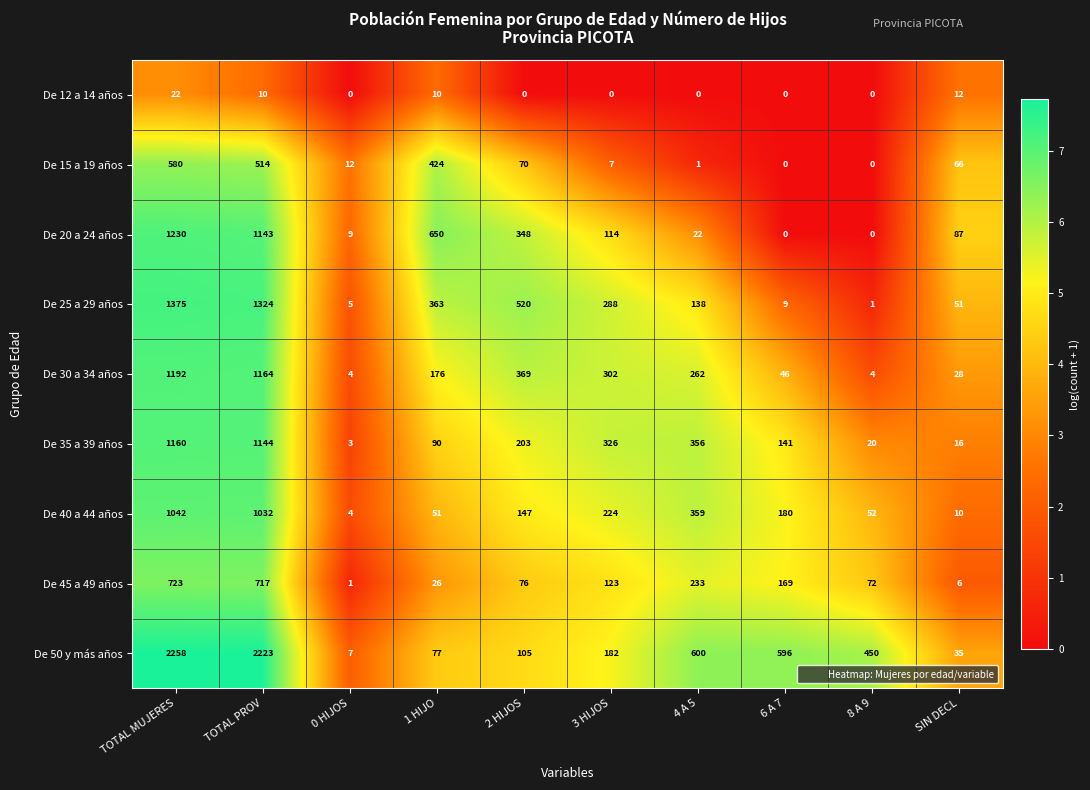

What is the approximate value of De 20 a 24 años at TOTAL MUJERES, to the nearest 10?

1230